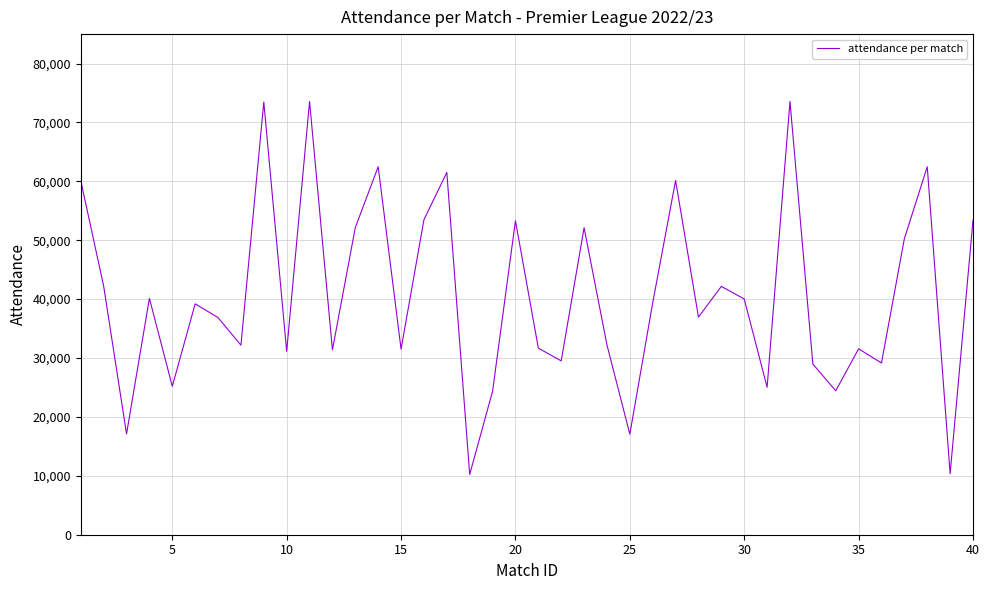

What is the smallest value displayed?

10240